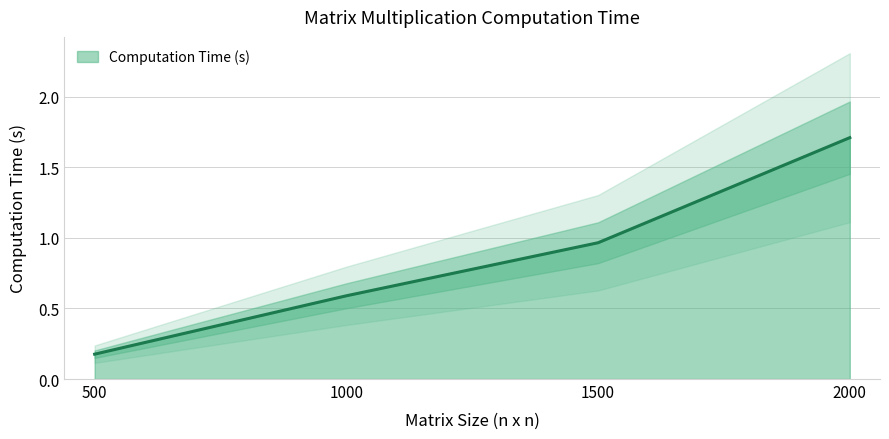

Rank the categories by value from highest to lowest.

2000, 1500, 1000, 500